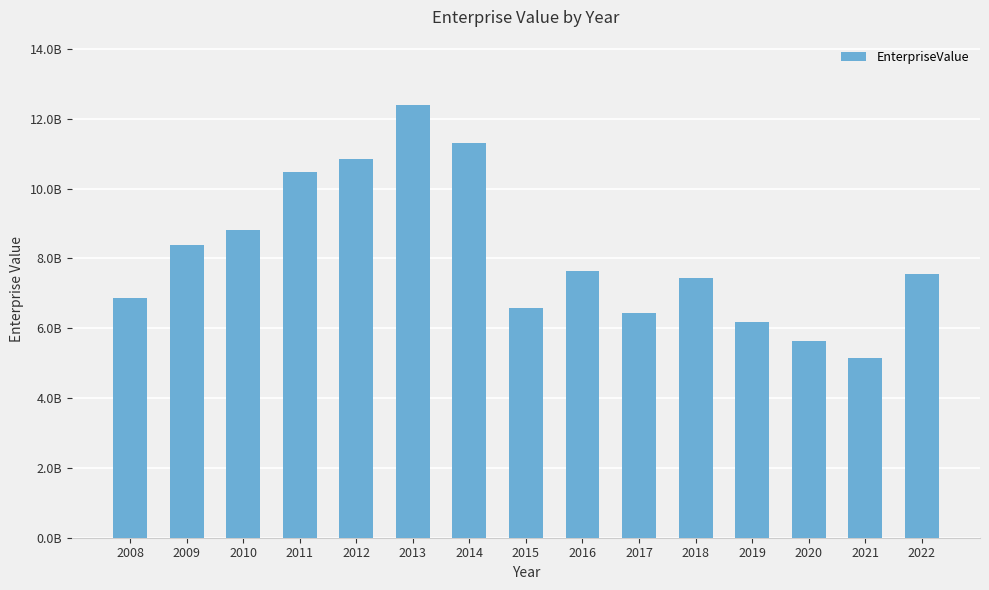

Does the chart contain any negative values?

No